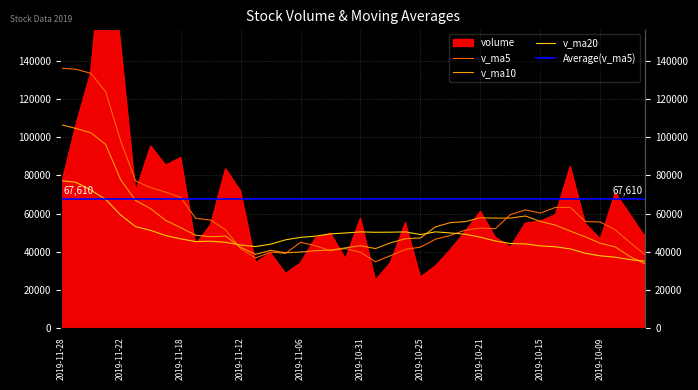

How many lines are shown in the chart?

4